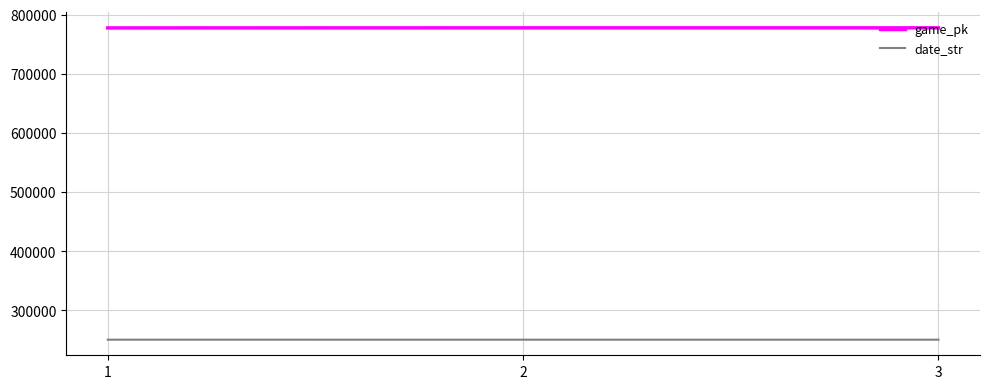

Count the number of data series in this chart.

2